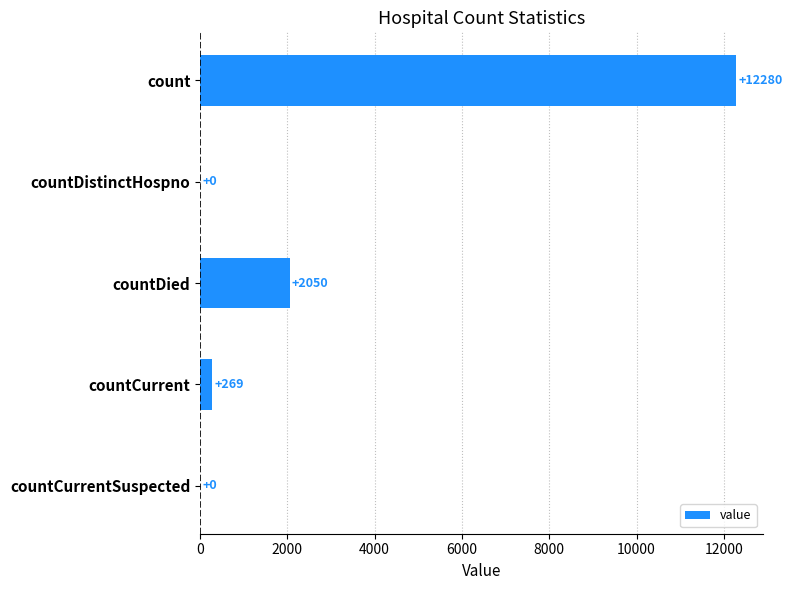

What is the sum of all values?

14599